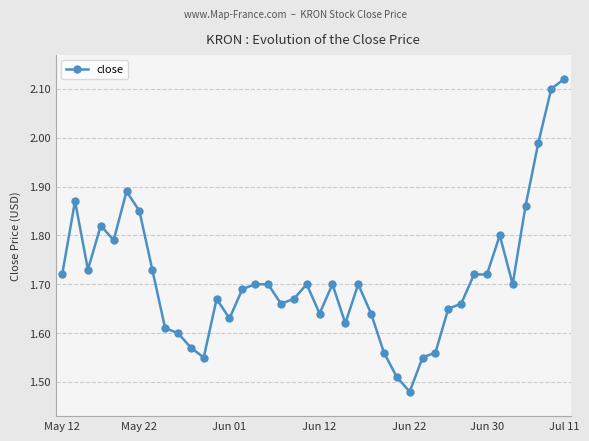

What is the difference between the maximum and second lowest values?

0.6